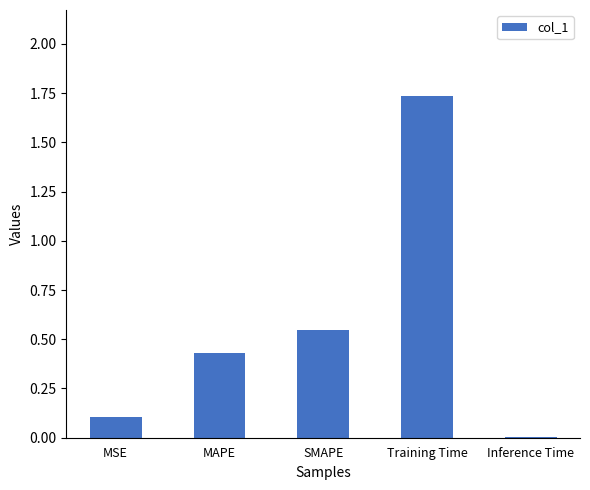

True or false: the data shows 0.0 at Inference Time.

True